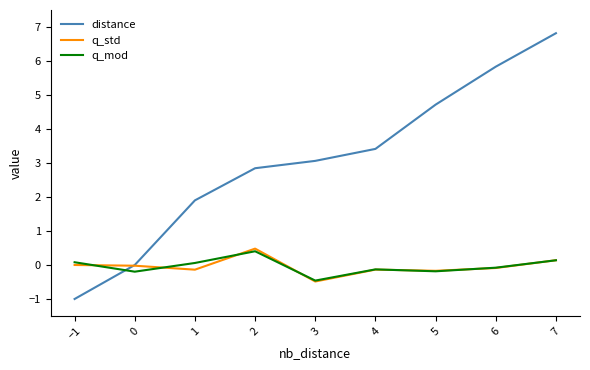

How many lines are shown in the chart?

3